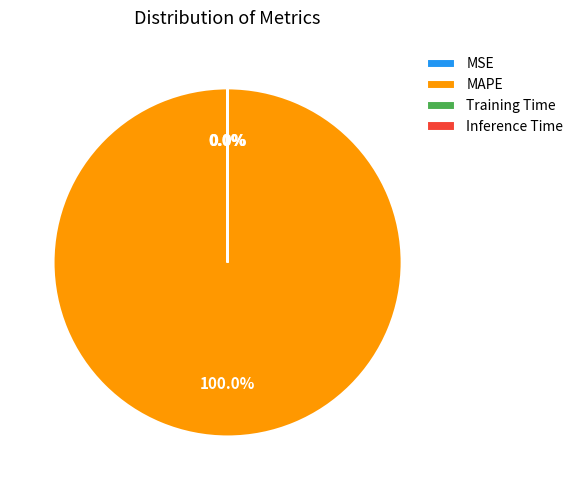

Which slice is the largest?

MAPE